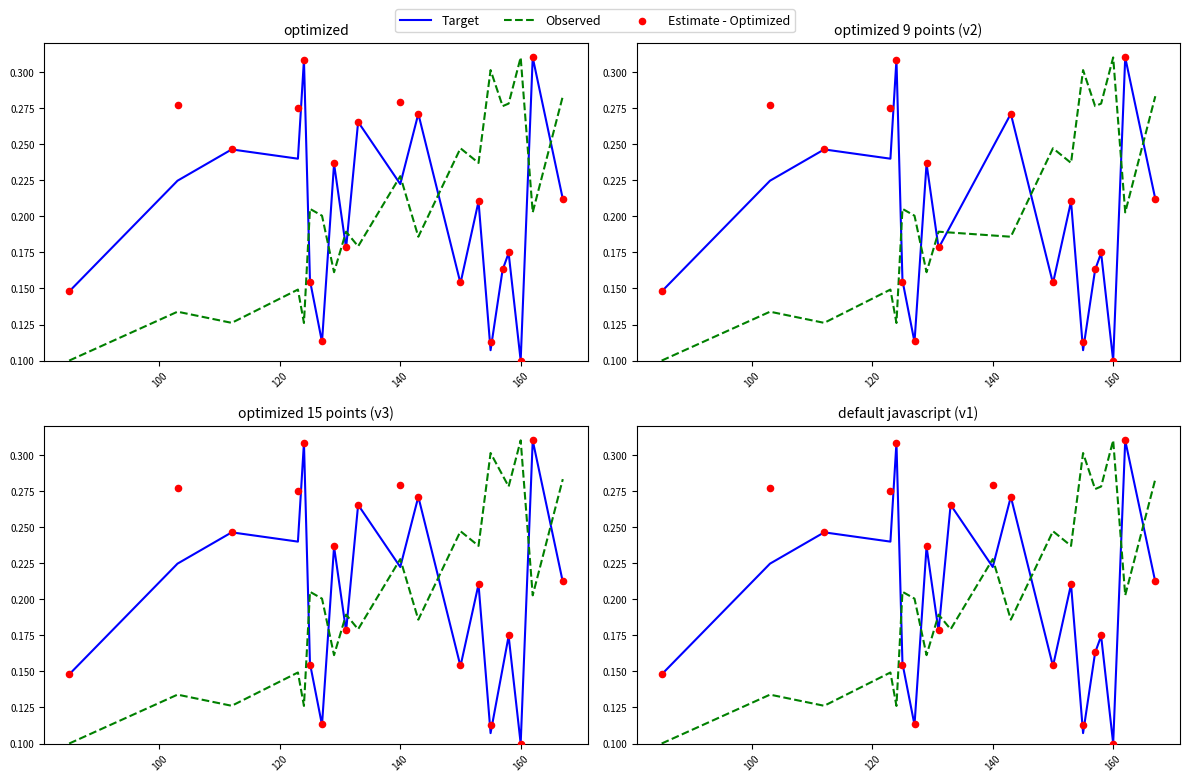

Which series contains the lowest Y value?

Target